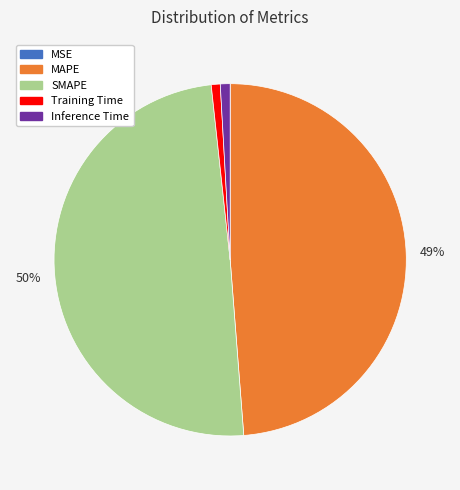

Is Training Time the majority of the pie?

No